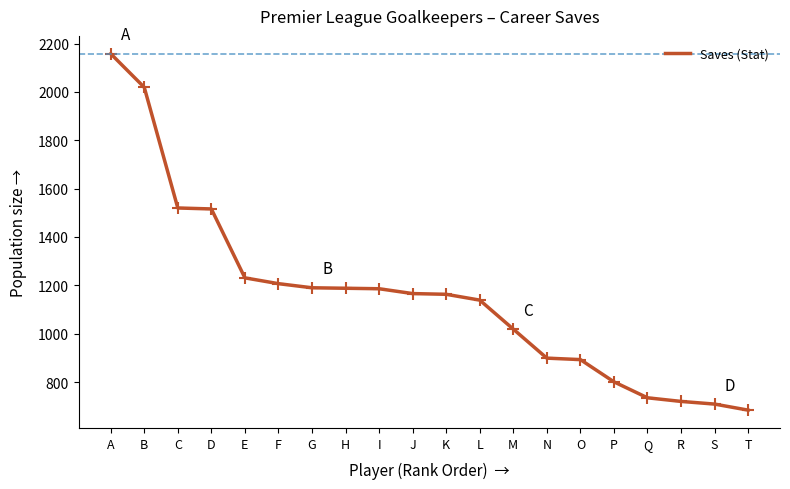

At which label does the data first exceed 1166?

A